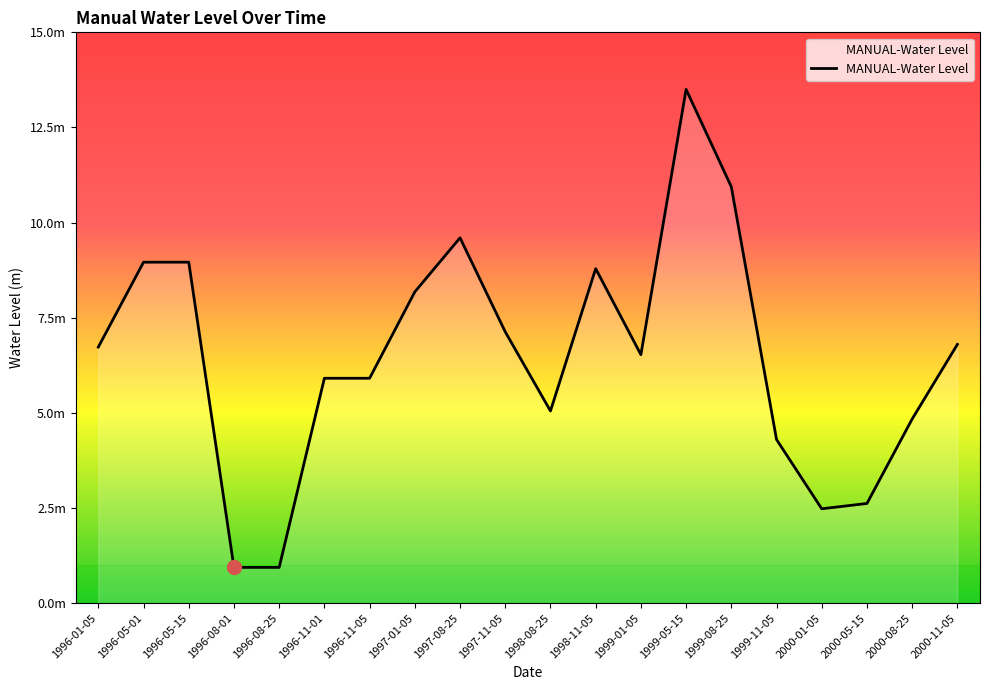

Is this an area chart (filled region under the line)?

No